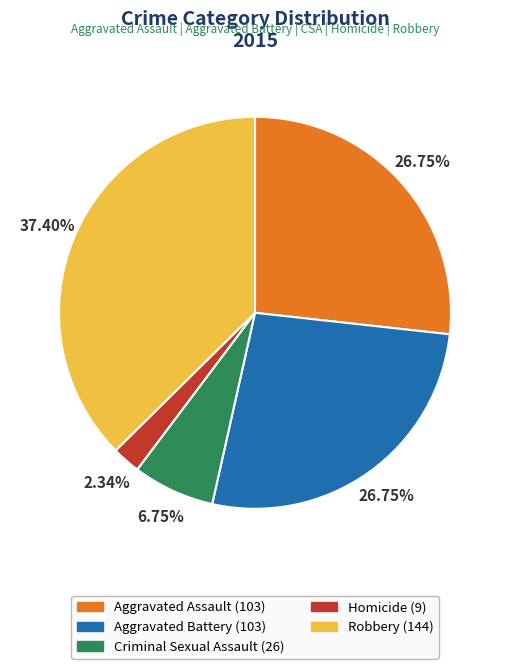

Between Homicide and Aggravated Assault, which is larger?

Aggravated Assault